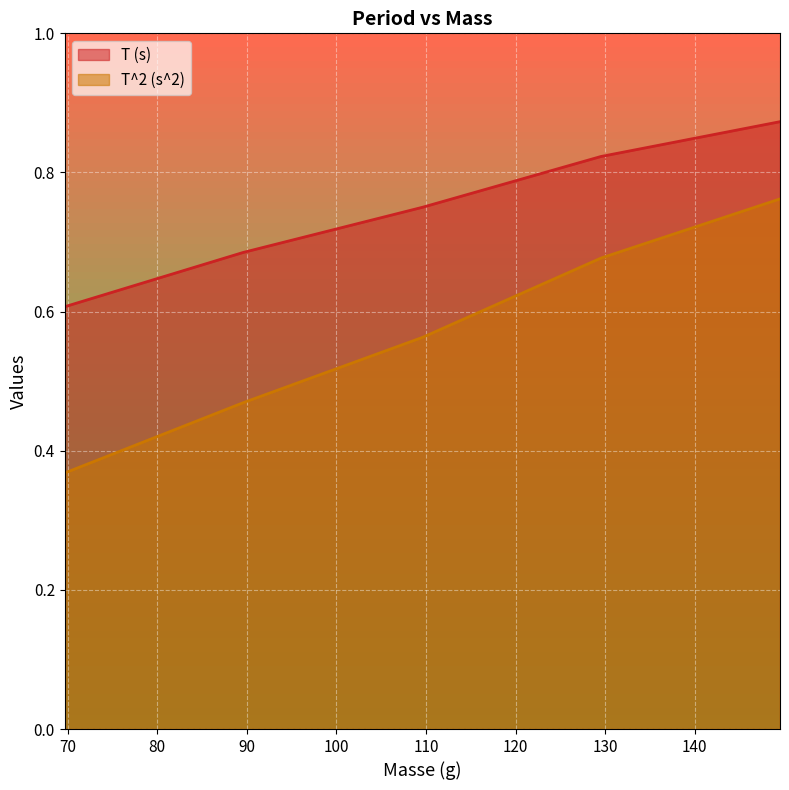

The T (s) series shows 1.3 at 109.61. True or false?

False